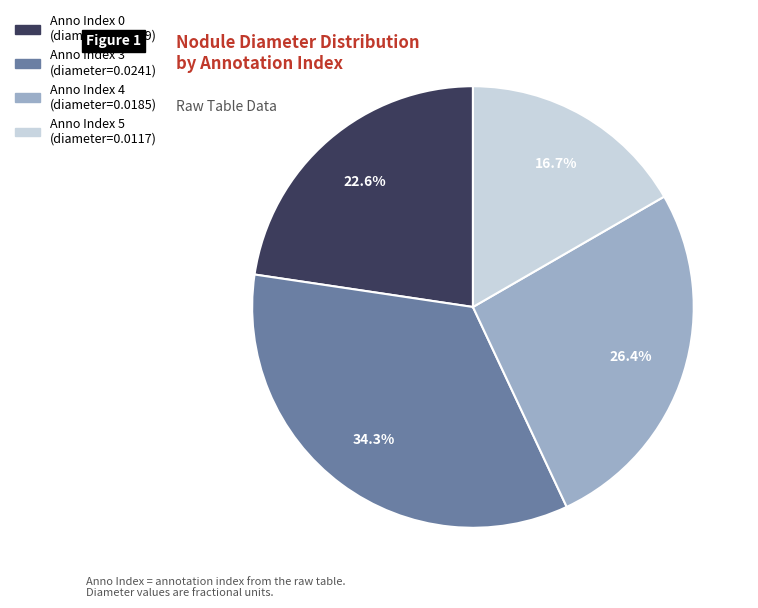

How many segments does this pie chart have?

4